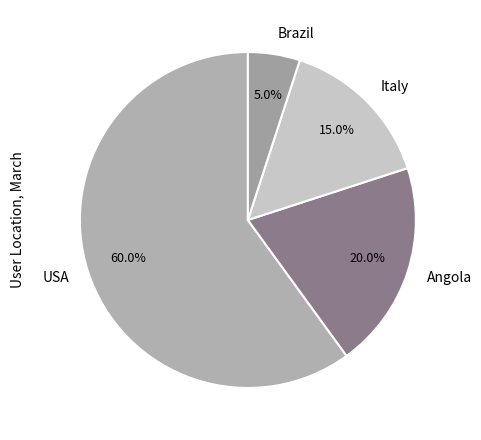

Which slice is the largest?

USA